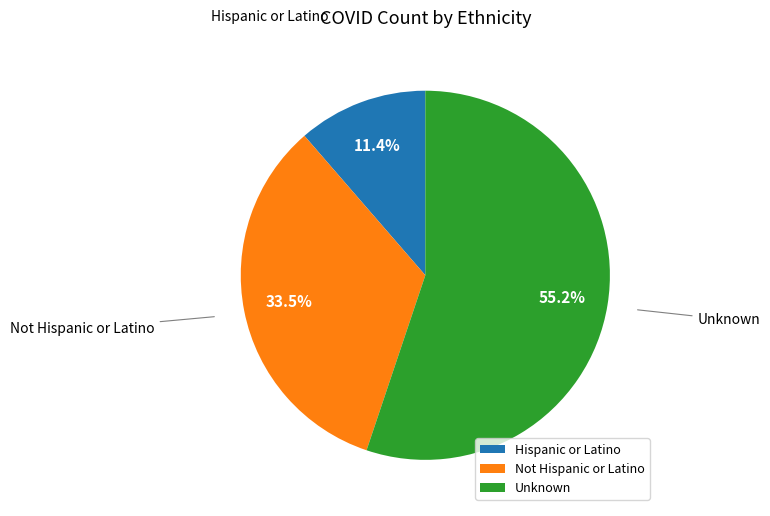

Which category has the smallest portion of the pie?

Hispanic or Latino